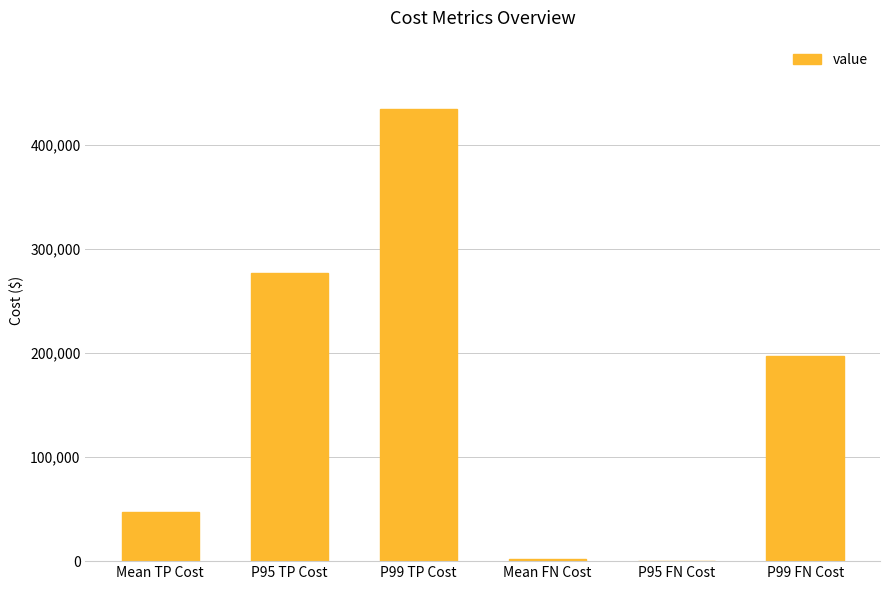

What is the sum of all values?

958100.6